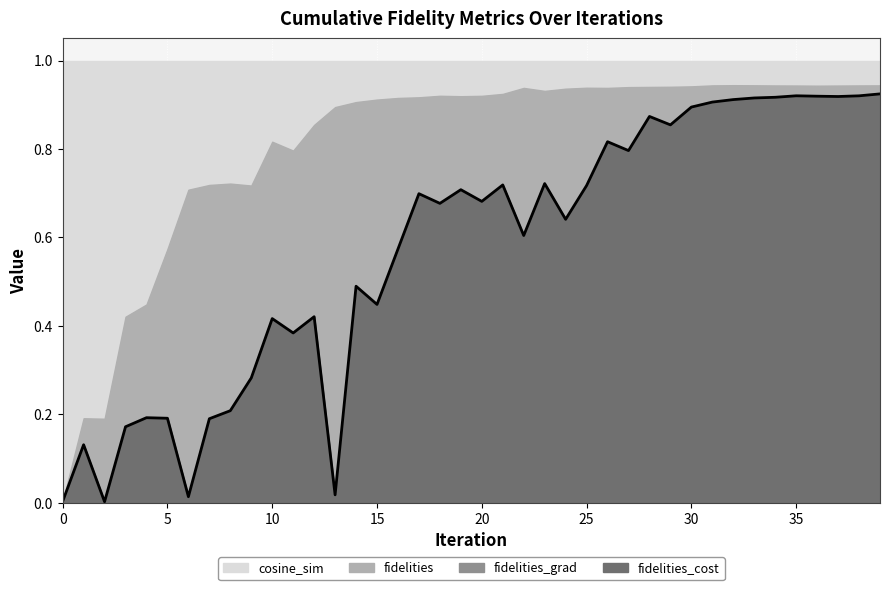

Count the number of categories in the chart.

40